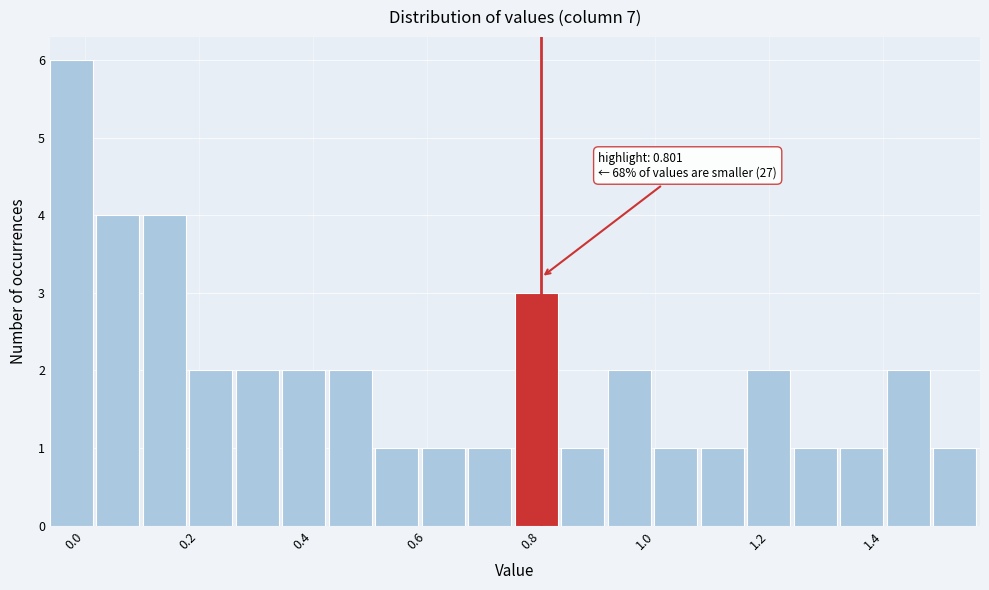

Which range on the x-axis has the tallest bar?

-0.06 to 0.02